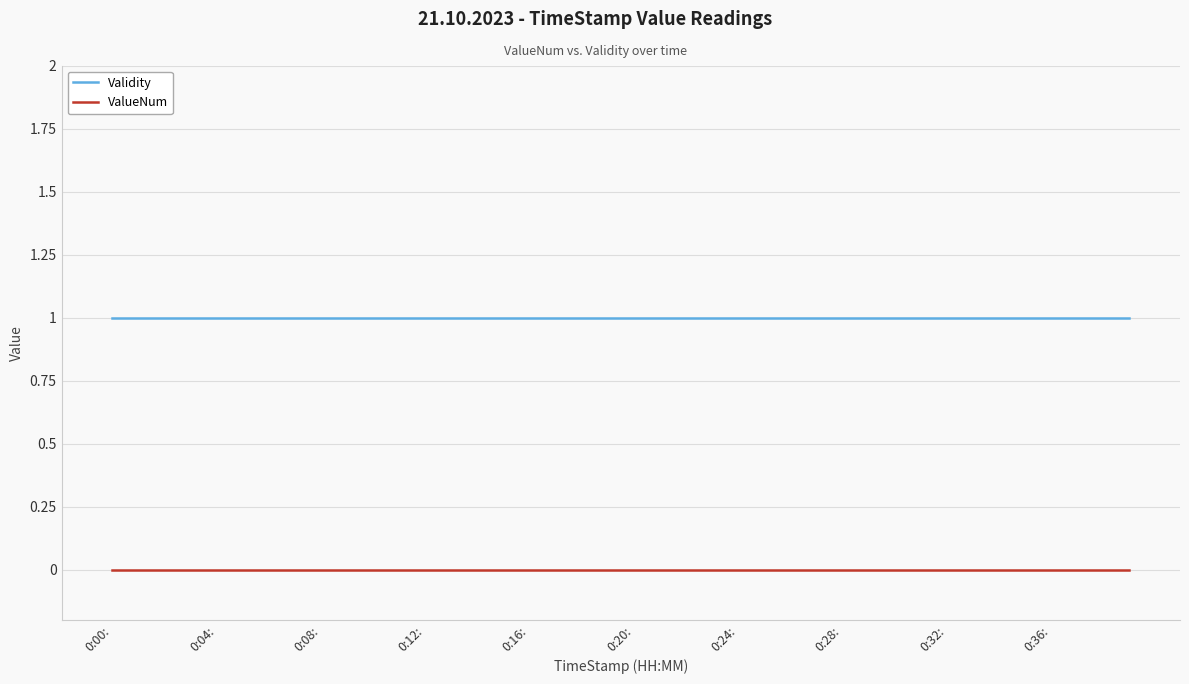

Which series has the largest total across all categories?

Validity